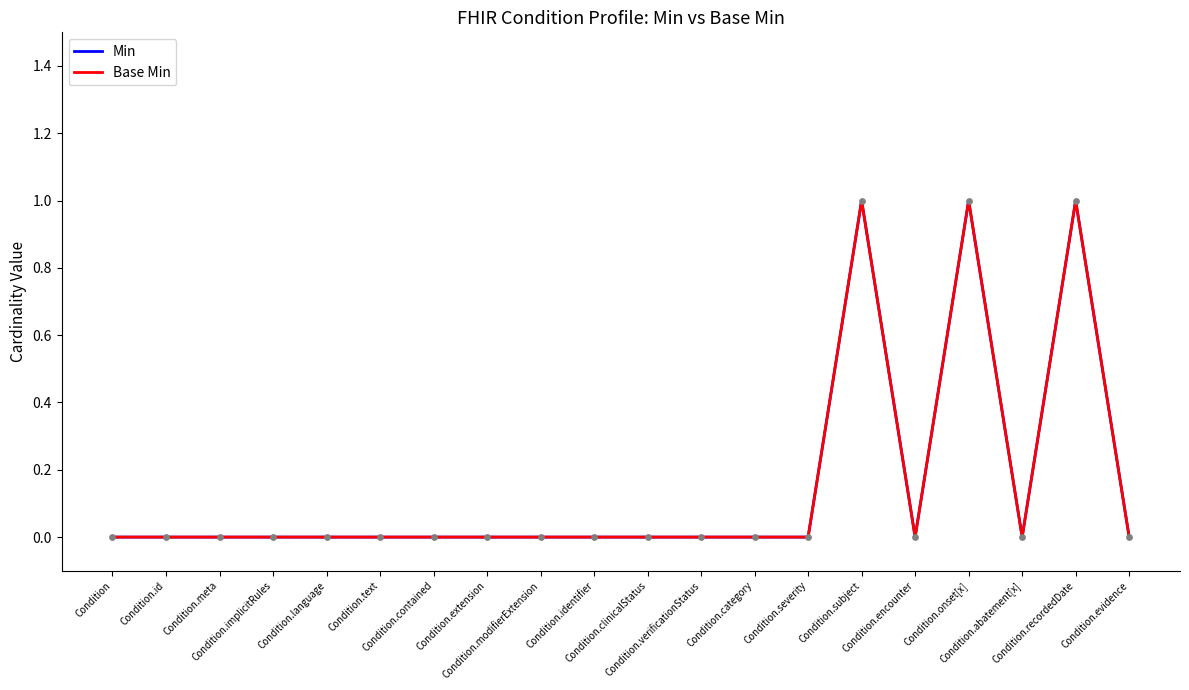

Does the chart have visible grid lines?

No